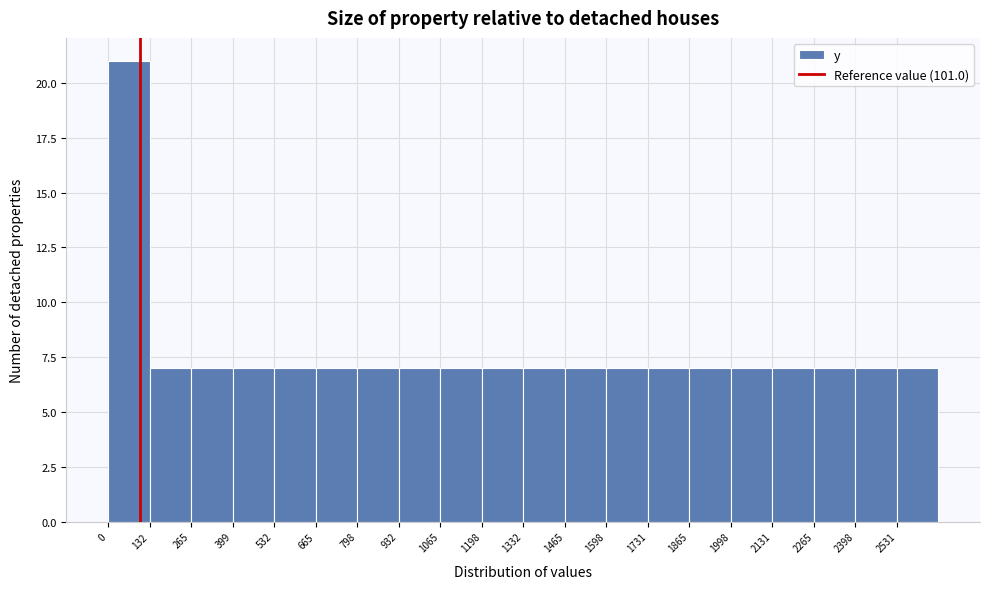

Reading left to right, transcribe this chart: for each bar, give the range it covers on the x-axis and its height. Neither the bar edges nor the heights are printed on the chart, so give them approximately, as read against the axes.

0 to 140: 21
140 to 260: 7
260 to 400: 7
400 to 540: 7
540 to 660: 7
660 to 800: 7
800 to 940: 7
940 to 1060: 7
1060 to 1200: 7
1200 to 1340: 7
1340 to 1460: 7
1460 to 1600: 7
1600 to 1740: 7
1740 to 1860: 7
1860 to 2000: 7
2000 to 2140: 7
2140 to 2260: 7
2260 to 2400: 7
2400 to 2540: 7
2540 to 2660: 7